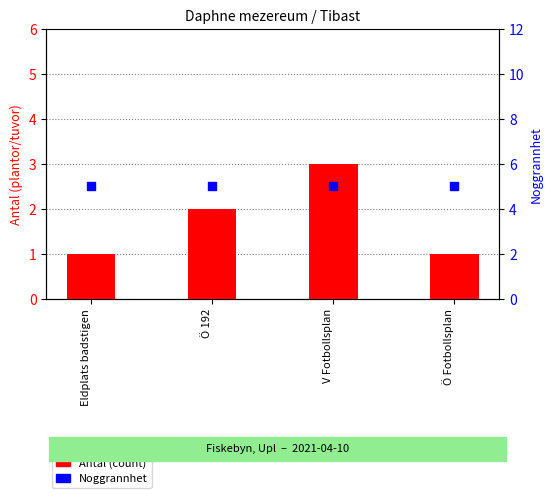

What are all the series names shown in the legend?

Antal (count), Noggrannhet